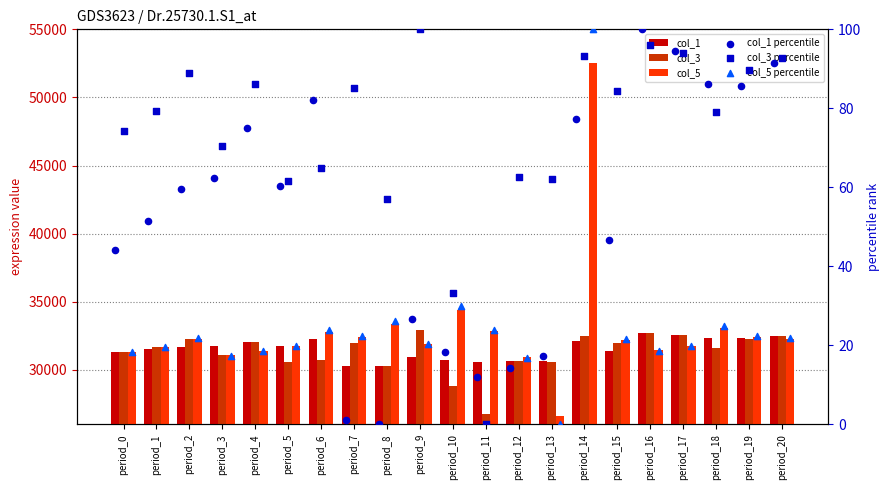

What is the total value across all series at period_18?

97207.0